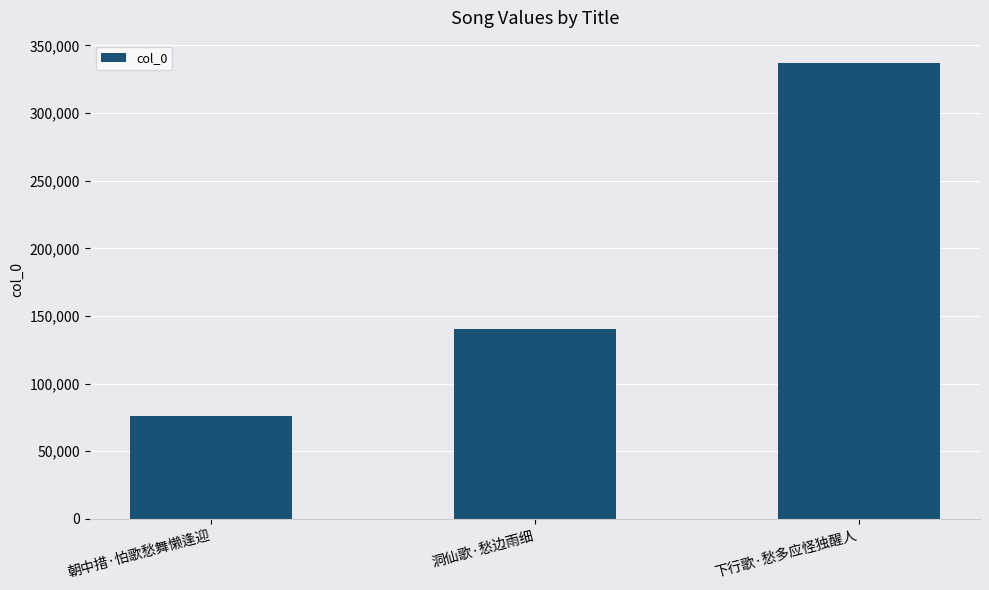

The chart shows a value of 336676 at 下行歌·愁多应怪独醒人. True or false?

True